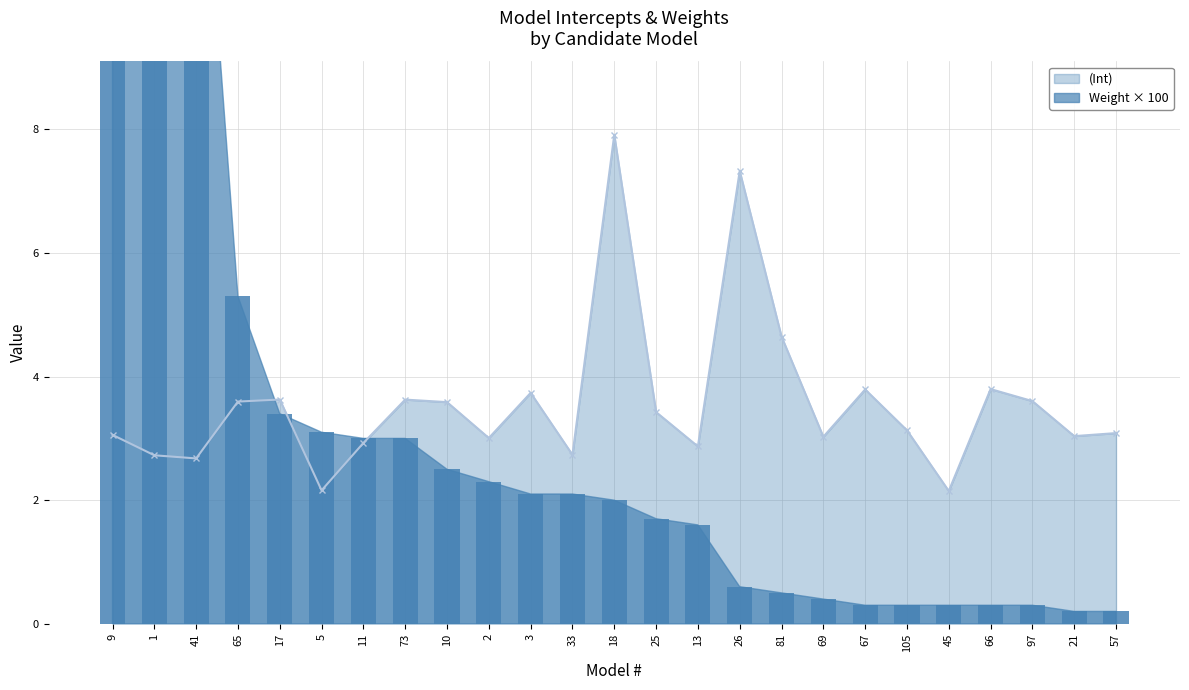

Which series has the largest range (max minus min)?

Weight